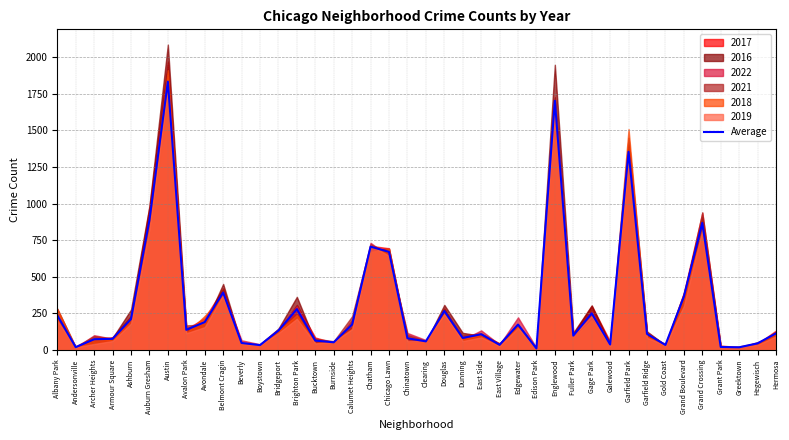

Reading left to right, transcribe all the data shown in this chart.

Albany Park=235.8	Andersonville=19.2	Archer Heights=73.2	Armour Square=76.2	Ashburn=210.8	Auburn Gresham=885.7	Austin=1832.8	Avalon Park=137.7	Avondale=190.3	Belmont Cragin=392.3	Beverly=47.7	Boystown=33.2	Bridgeport=132.3	Brighton Park=278.8	Bucktown=64.0	Burnside=52.3	Calumet Heights=174.0	Chatham=705.8	Chicago Lawn=670.0	Chinatown=79.8	Clearing=58.8	Douglas=266.3	Dunning=82.2	East Side=107.3	East Village=35.2	Edgewater=173.5	Edison Park=10.3	Englewood=1702.3	Fuller Park=97.8	Gage Park=250.2	Galewood=37.3	Garfield Park=1353.7	Garfield Ridge=109.5	Gold Coast=34.2	Grand Boulevard=364.3	Grand Crossing=868.0	Grant Park=20.5	Greektown=18.3	Hegewisch=45.2	Hermosa=113.2